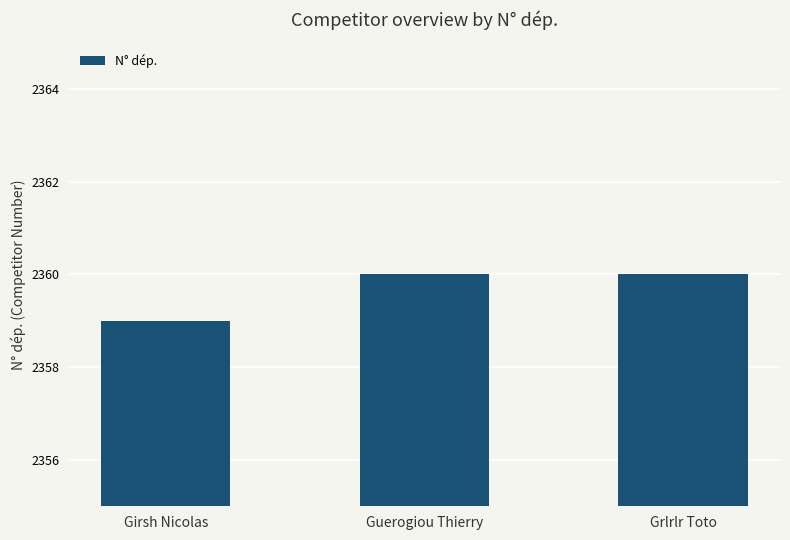

Reading right to left, transcribe all the data shown in this chart.

Grlrlr Toto=2360	Guerogiou Thierry=2360	Girsh Nicolas=2359